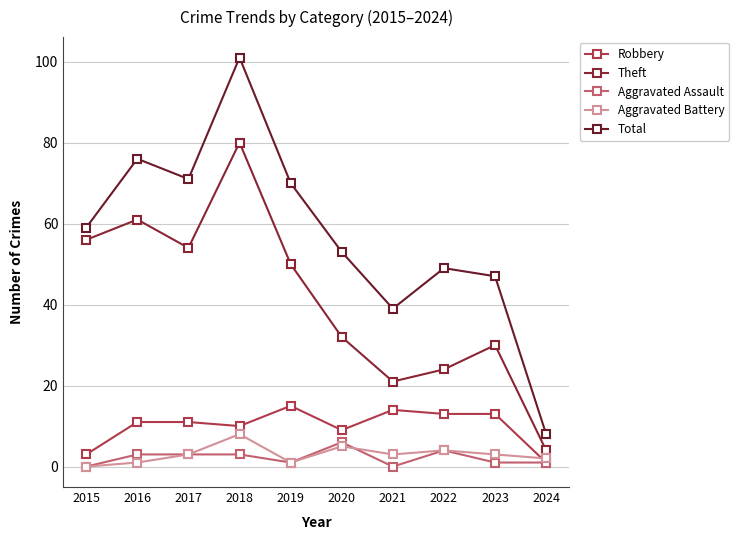

Which series has the largest total across all categories?

Total